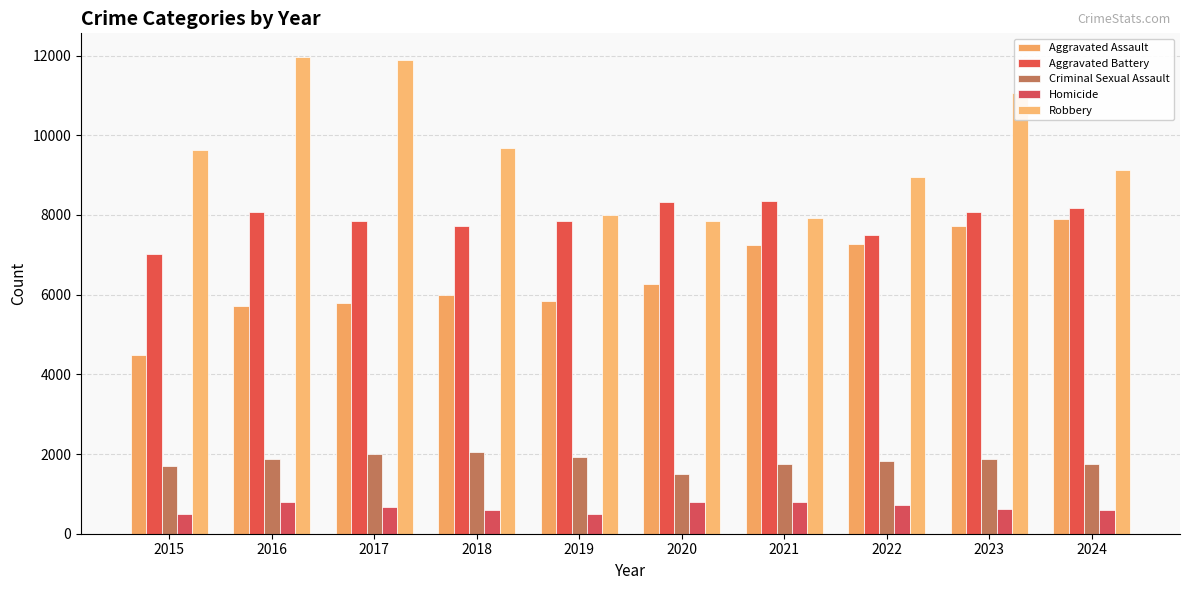

What are all the series names shown in the legend?

Aggravated Assault, Aggravated Battery, Criminal Sexual Assault, Homicide, Robbery